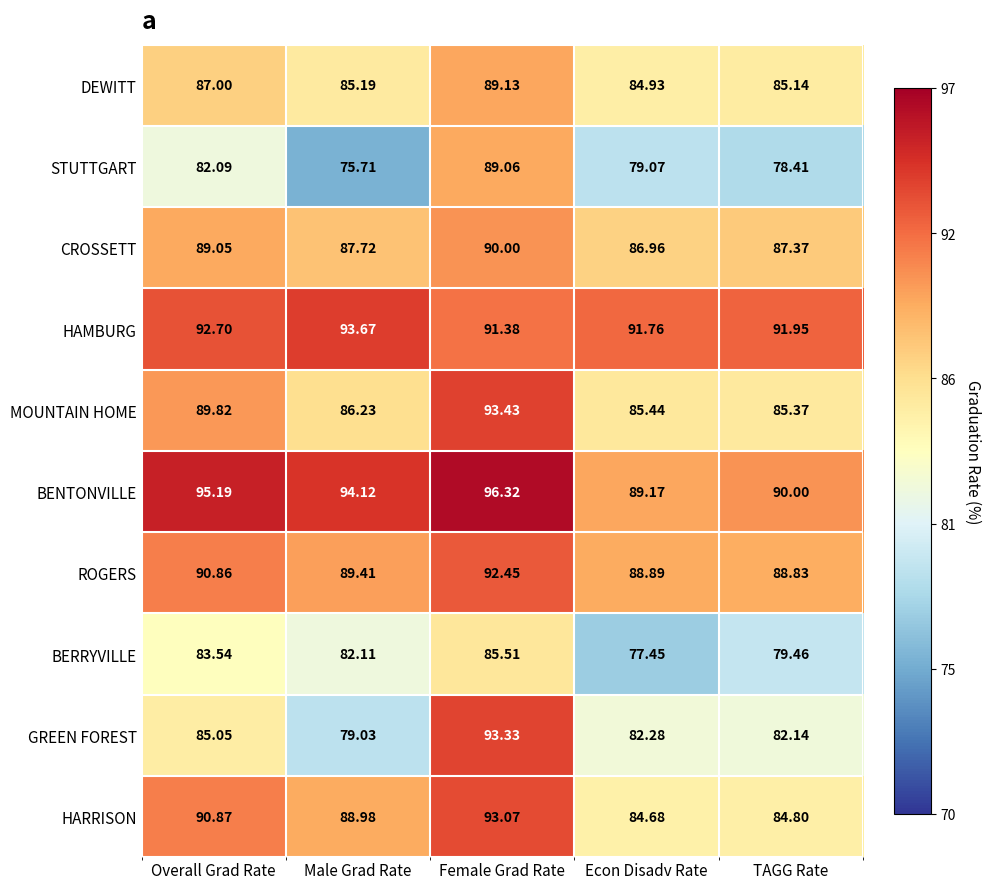

Which label corresponds to the smallest value in the chart?

Male Grad Rate